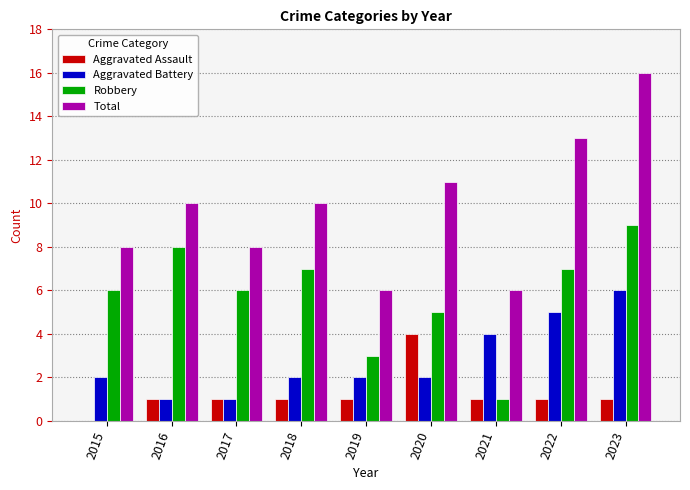

How many distinct data groups are displayed?

4